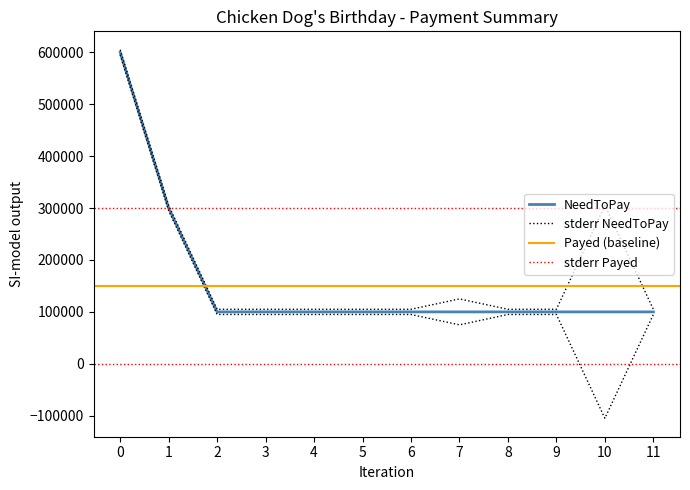

What is the sum of all NeedToPay values?

1900000